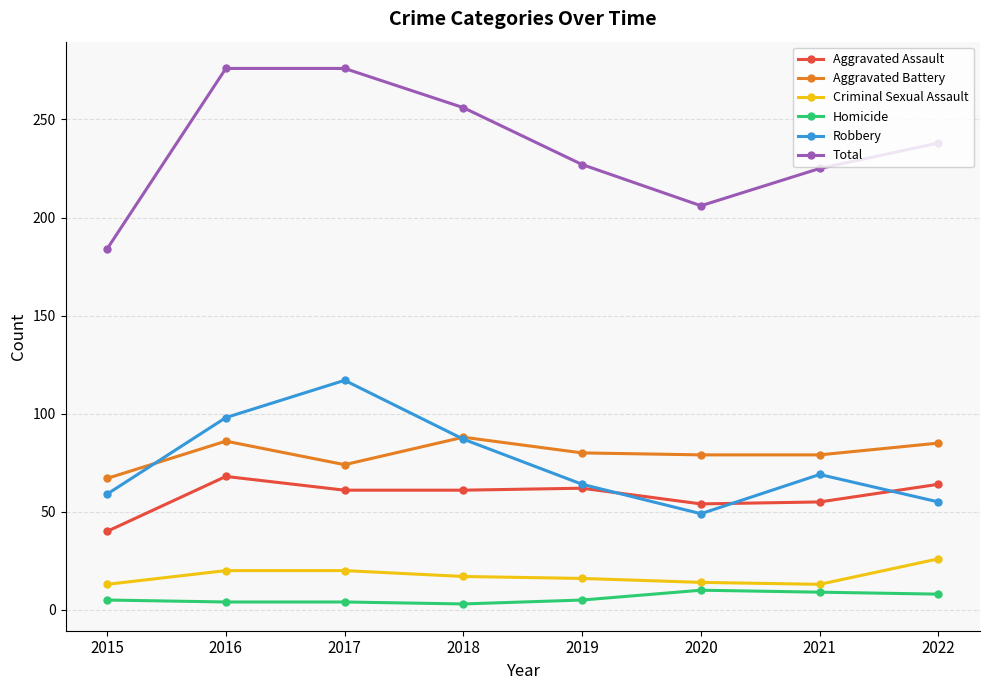

Between 2015 and 2018, which series saw the biggest shift?

Total